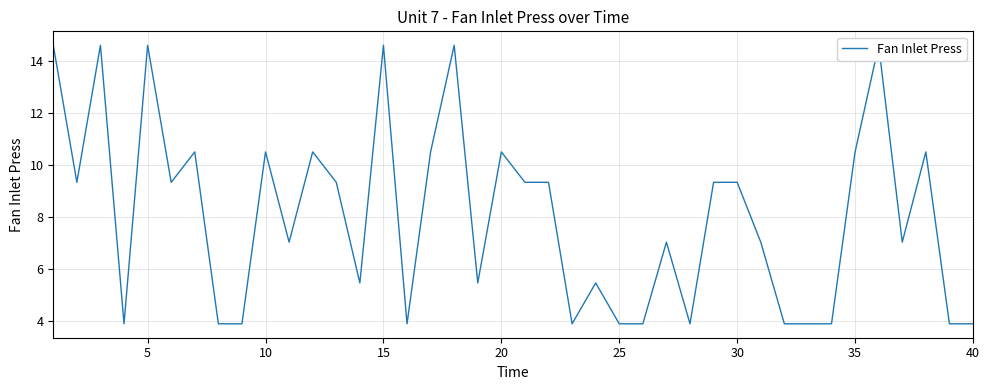

How many series are shown in this chart?

1